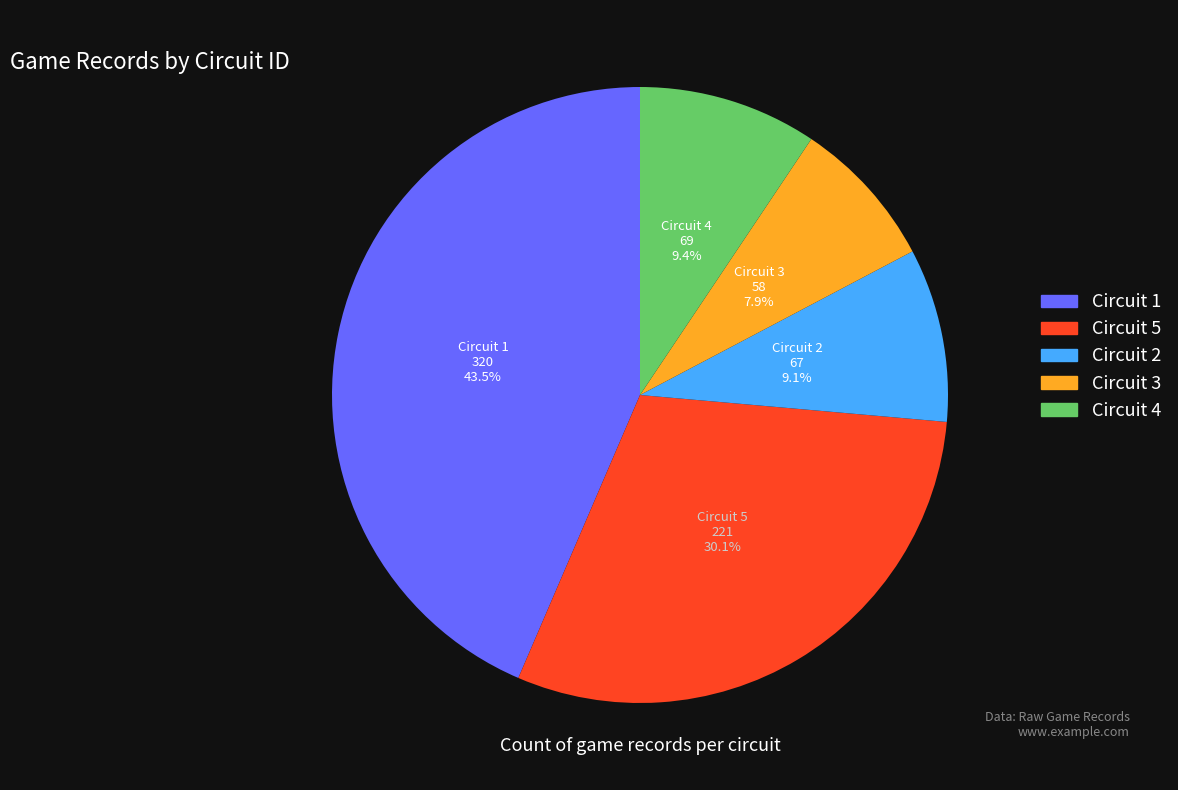

Combined, what portion of the pie is Circuit 4 and Circuit 2?

18.5%